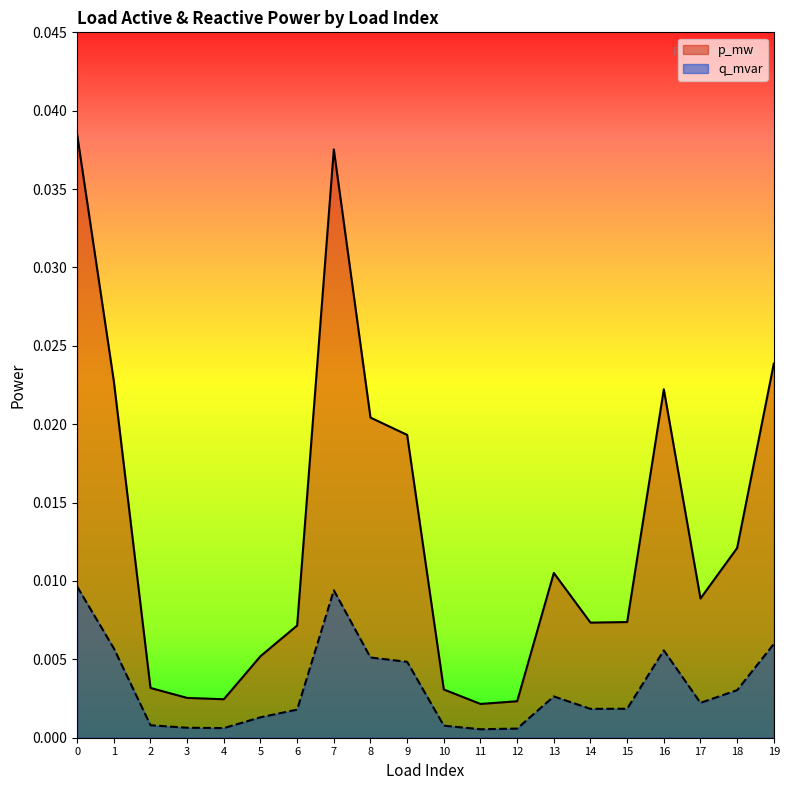

Which series has the widest spread of values?

p_mw